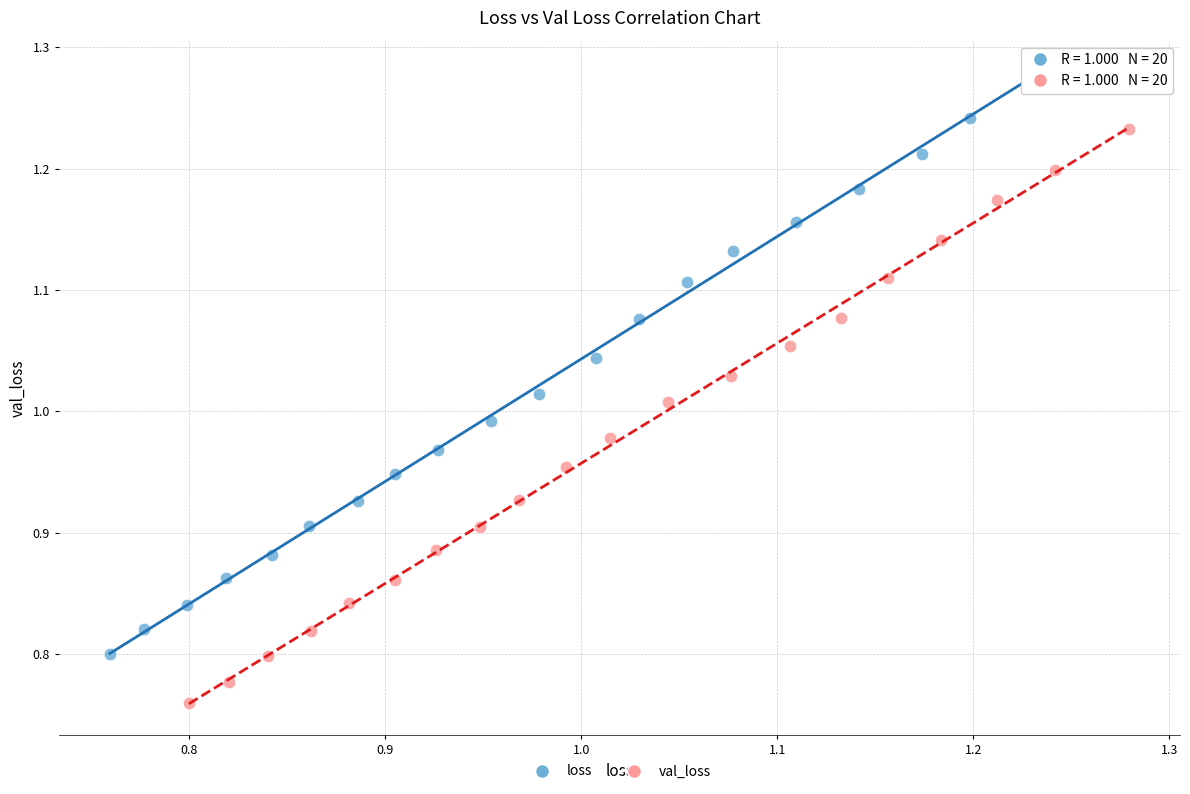

Which series has the widest spread of Y values?

loss